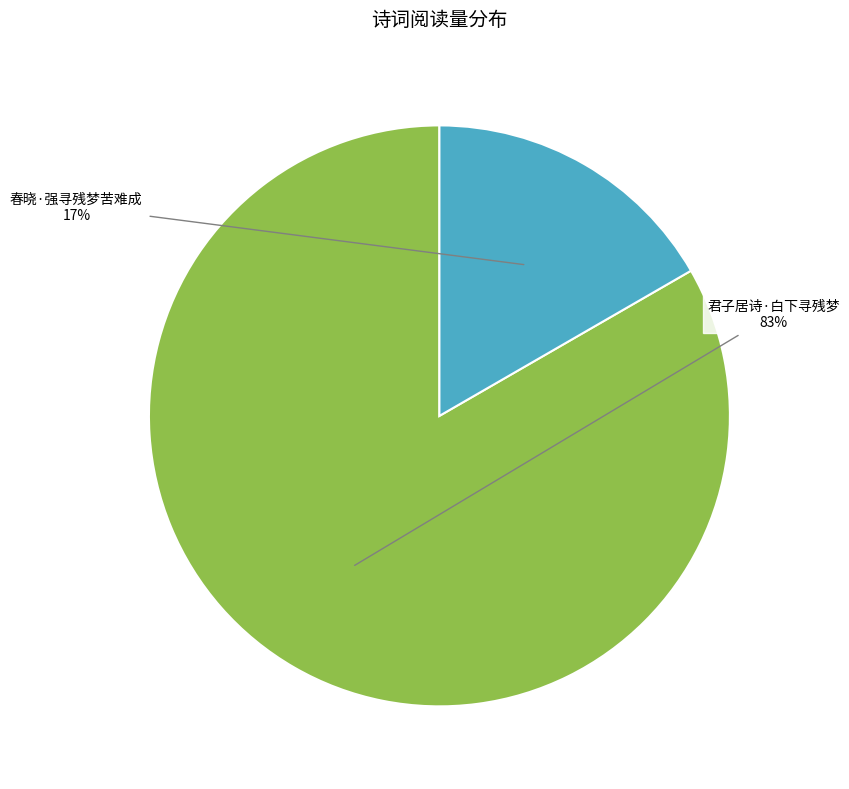

Is the sum of 春晓·强寻残梦苦难成 and 君子居诗·白下寻残梦 greater than half?

Yes